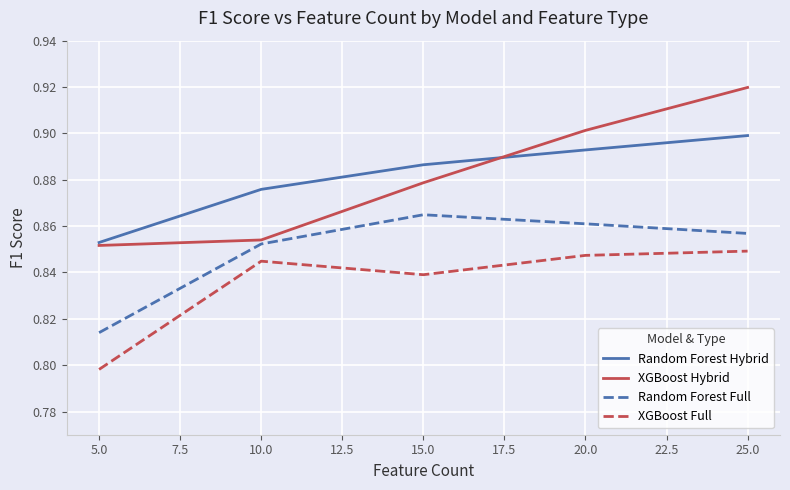

Is the value of XGBoost Full at 15.0 greater than the value of Random Forest Full at 25.0?

No